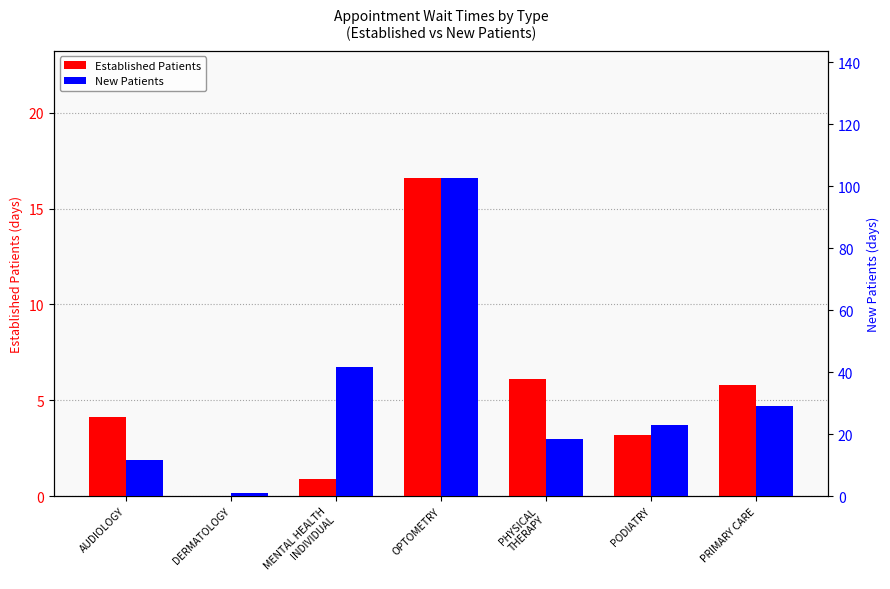

What is the sum of all EstablishedPatients values?

36.7